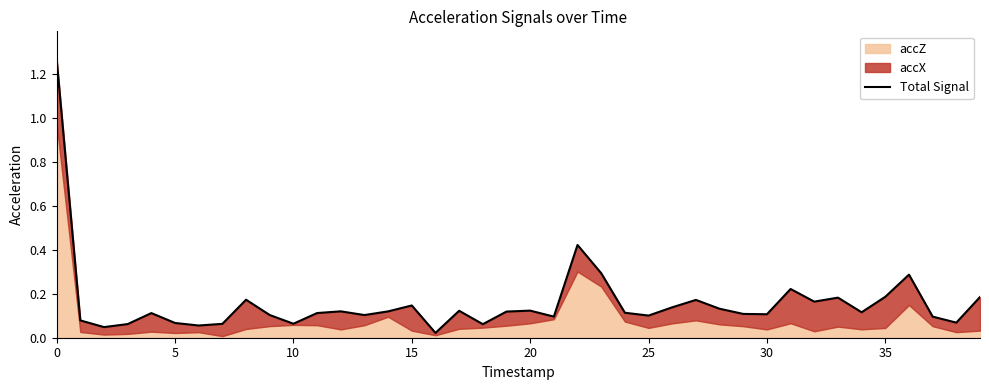

Where is the data nearest to the value 0?

16